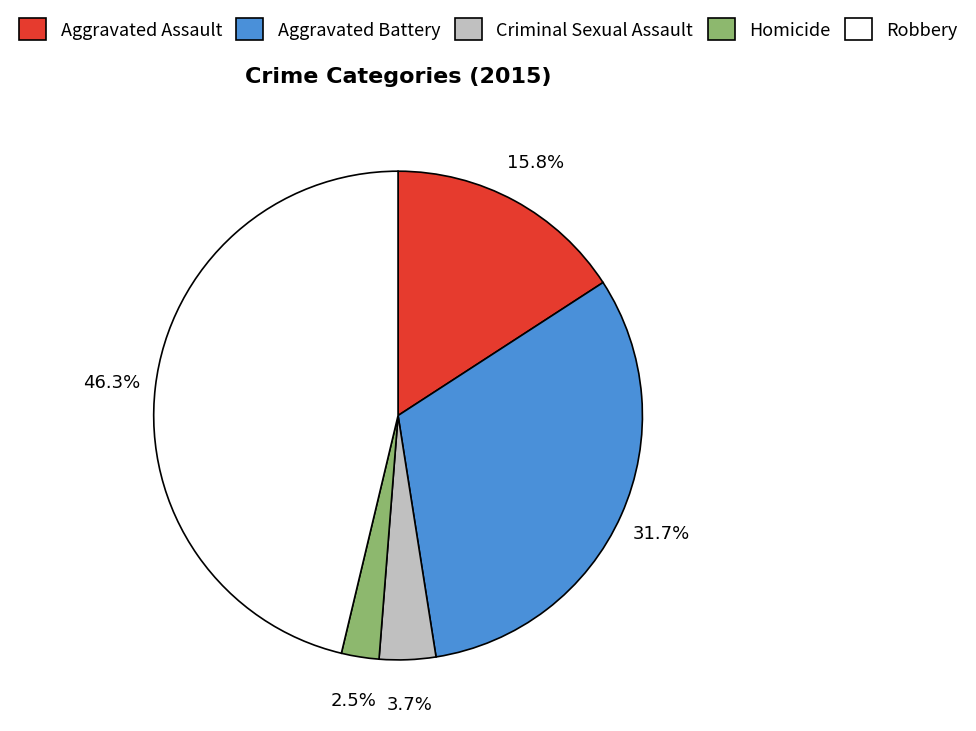

How many slices are in this pie chart?

5